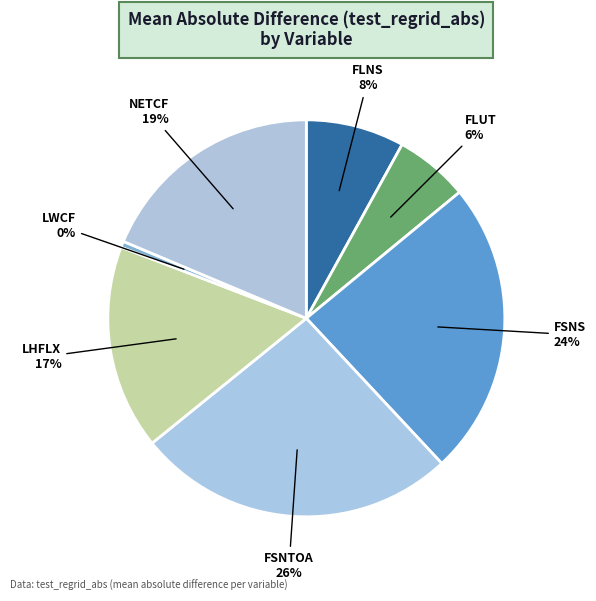

Does any single category account for the majority?

No